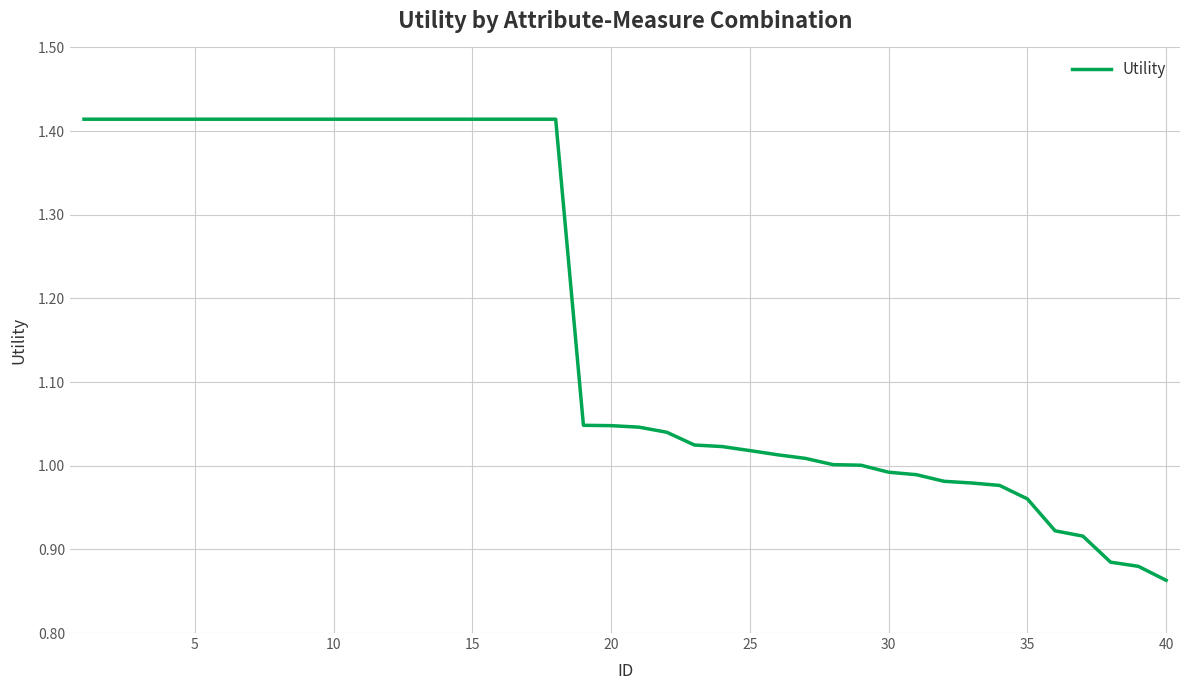

What is the difference between the maximum and minimum values?

0.6